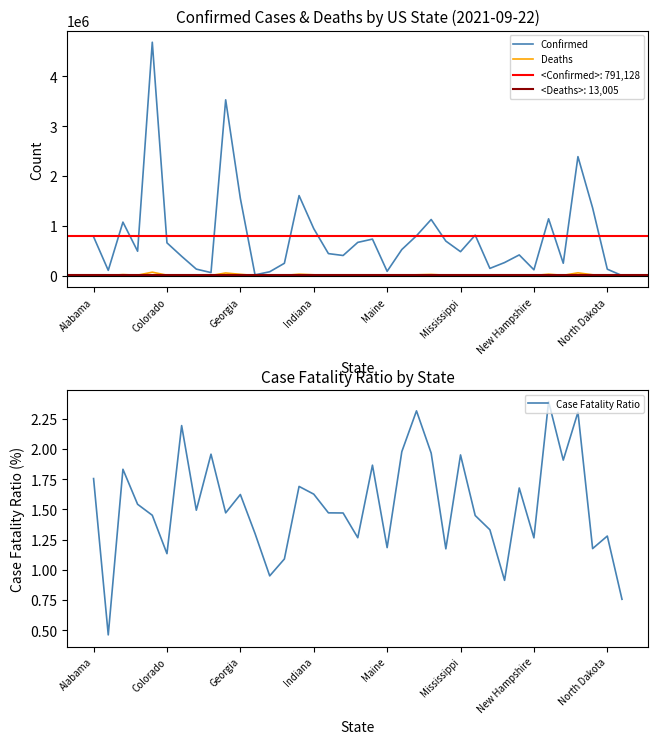

The Confirmed series shows 953917 at Colorado. True or false?

False